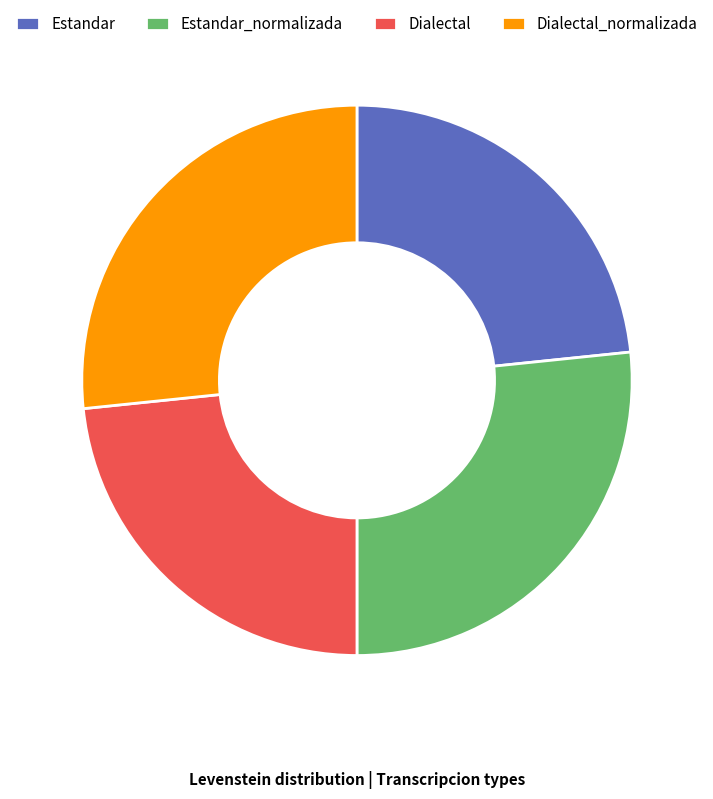

Do Dialectal and Estandar together represent more than half of the pie?

No